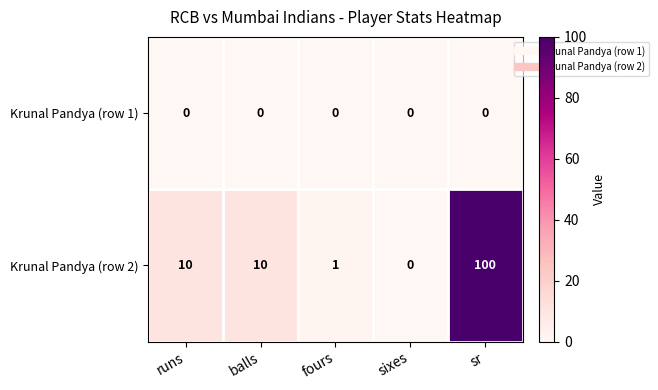

Reading right to left, list all the values displayed in this chart.

Krunal Pandya (row 1): 0	0	0	0	0
Krunal Pandya (row 2): 100	0	1	10	10